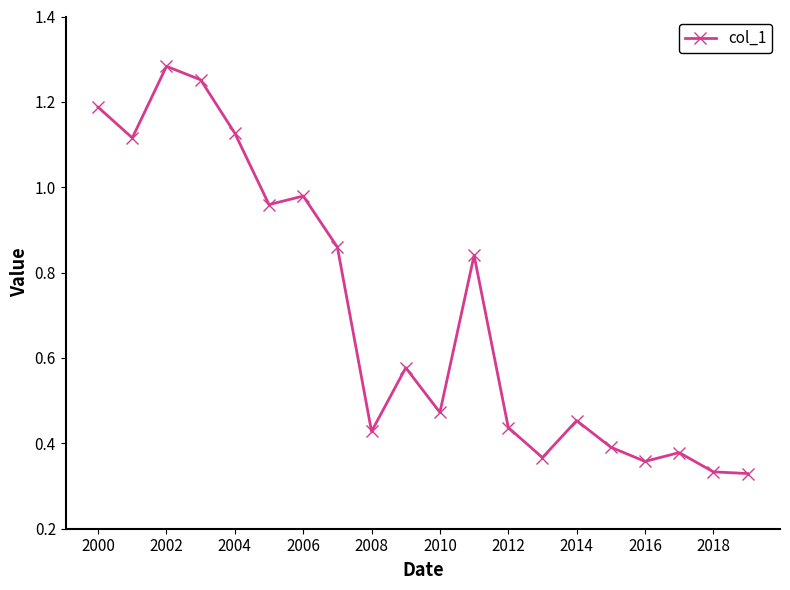

True or false: there are more than 0 points higher than both neighbors.

True